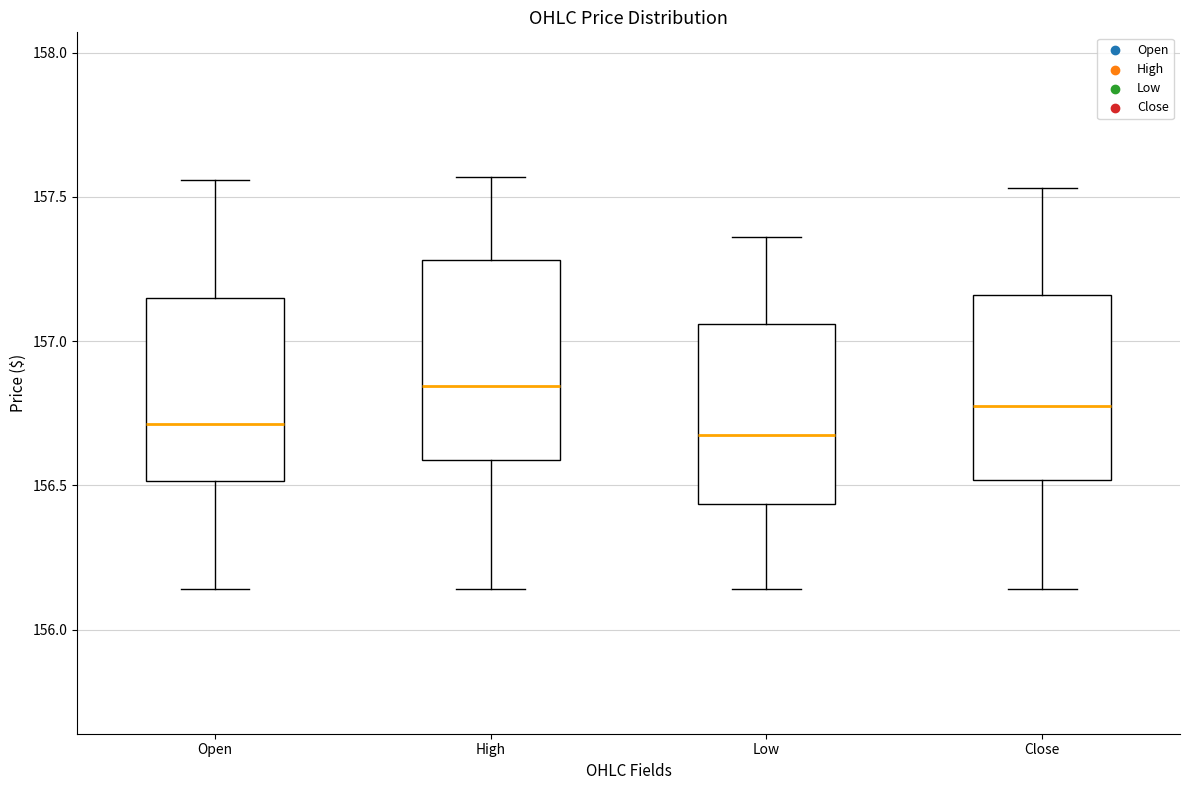

Which box's median line is the highest?

High